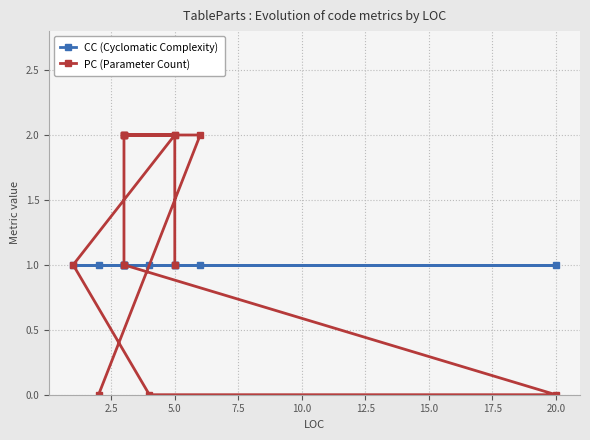

List the series in order of their overall mean, lowest first.

CC (Cyclomatic Complexity), PC (Parameter Count)